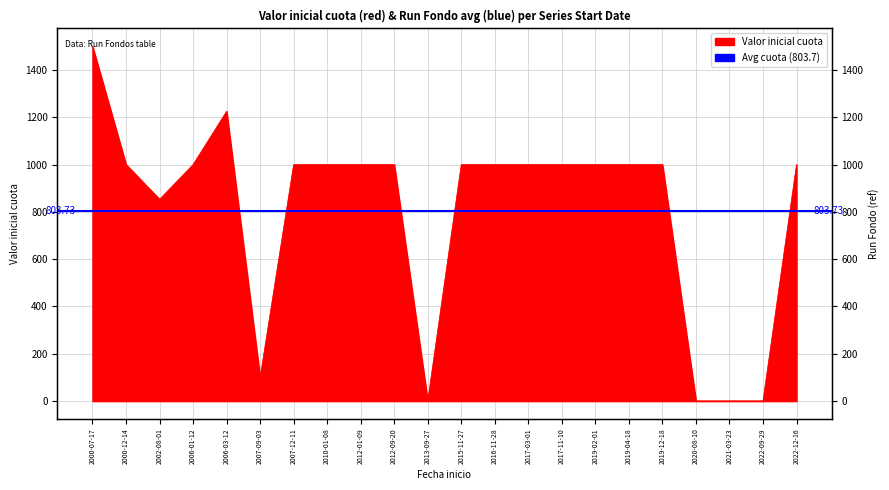

What is the greatest value displayed?

1500